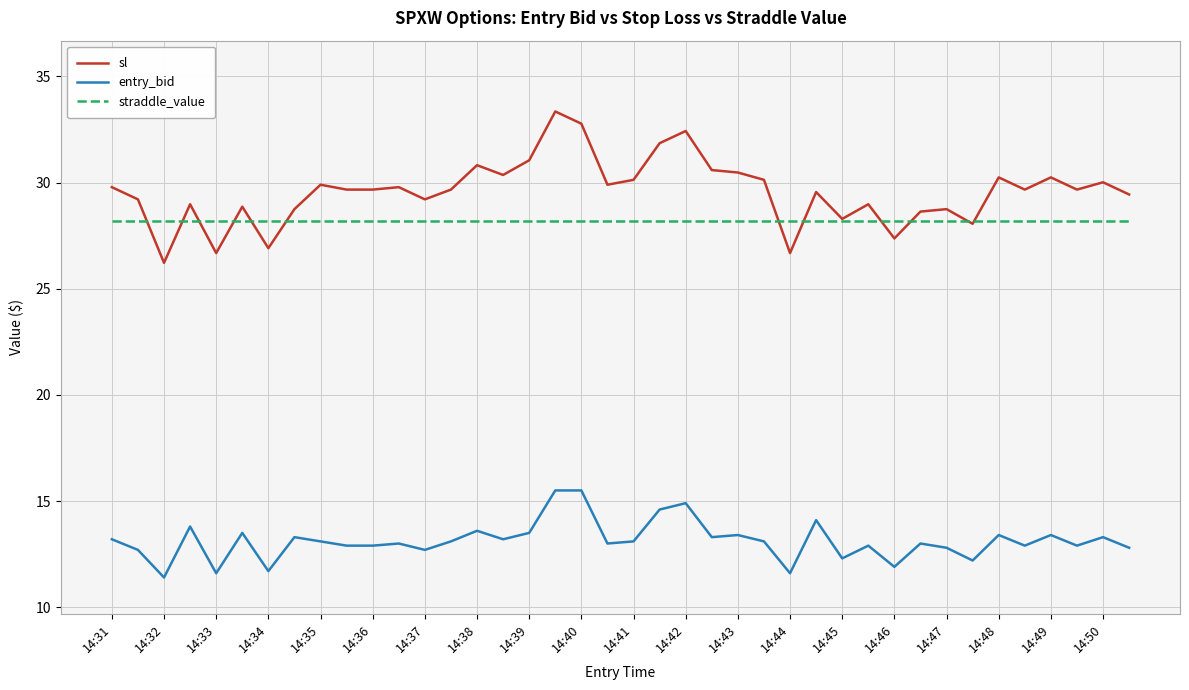

True or false: entry_bid and straddle_value intersect in this chart.

False